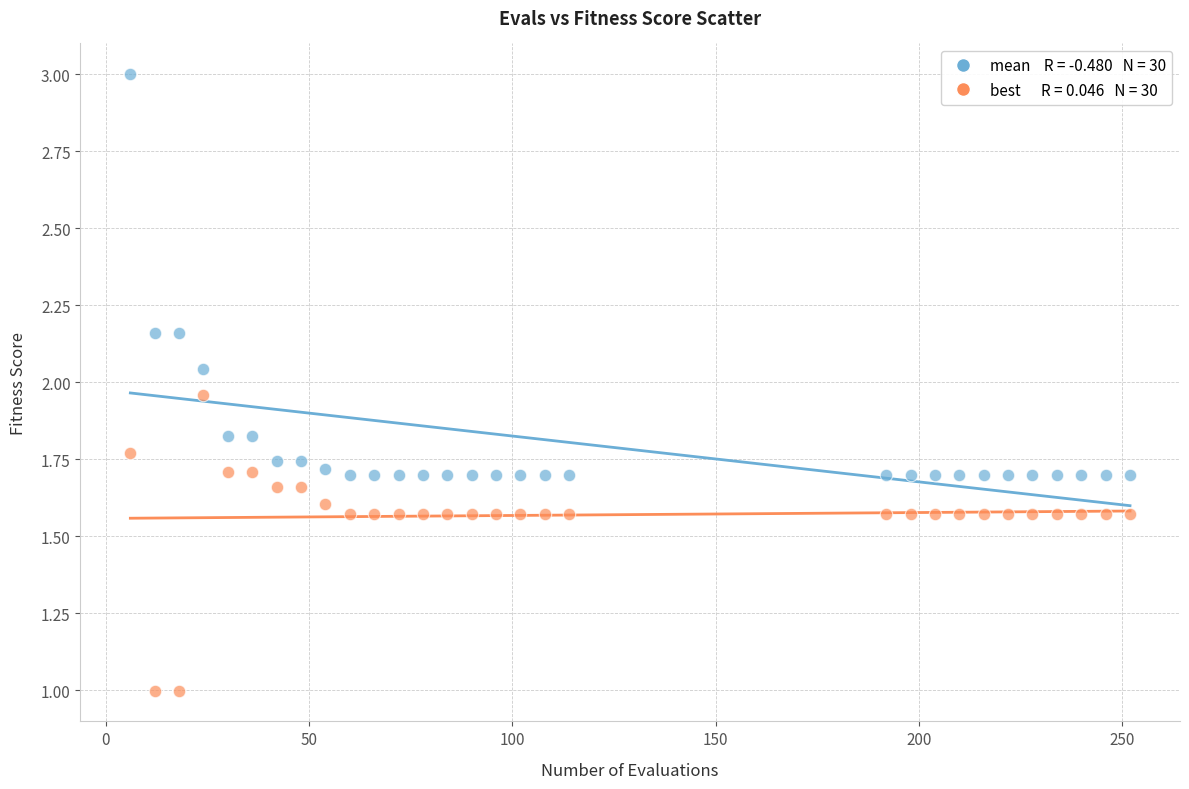

Across all data points, what is the range of X values (max minus min)?

246.0